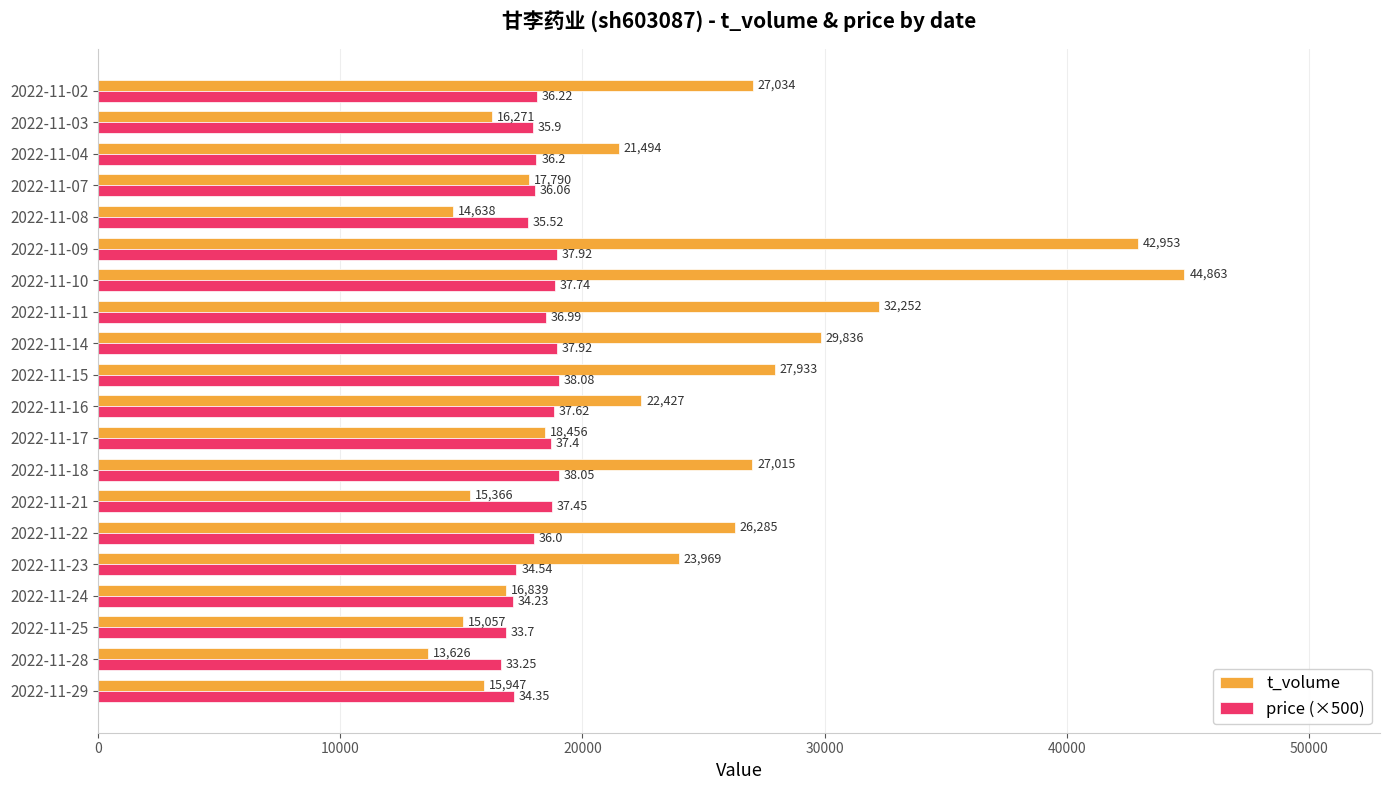

What is the total value across all series at 2022-11-02?

45144